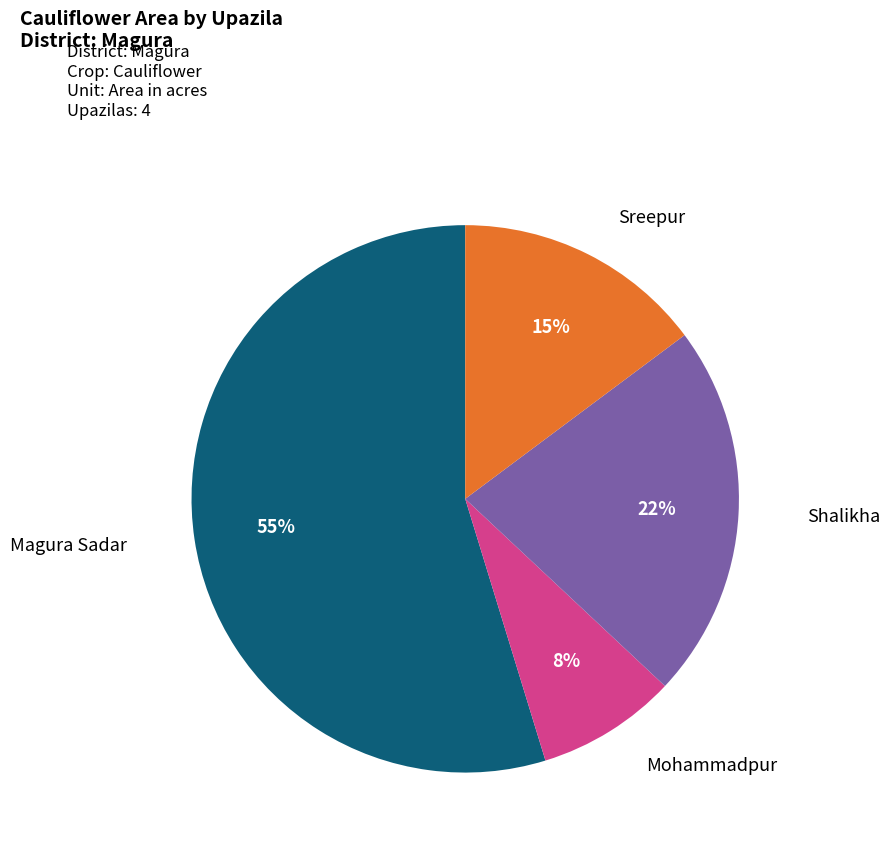

The Mohammadpur slice represents 23% of the pie. True or false?

False